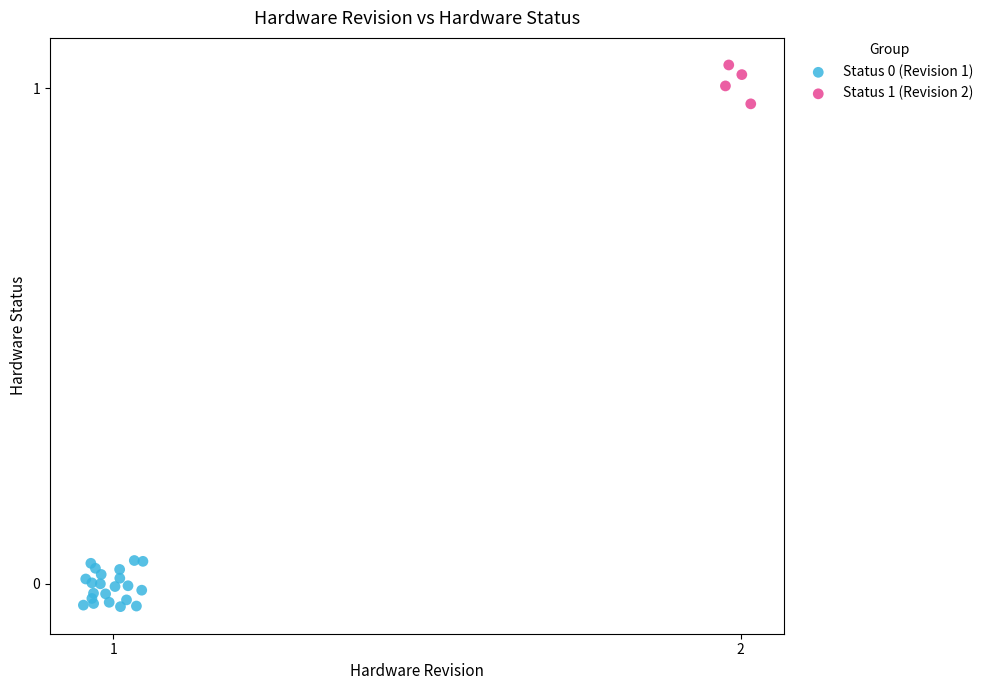

Which series reaches the maximum Y coordinate?

Status 1 (Revision 2)